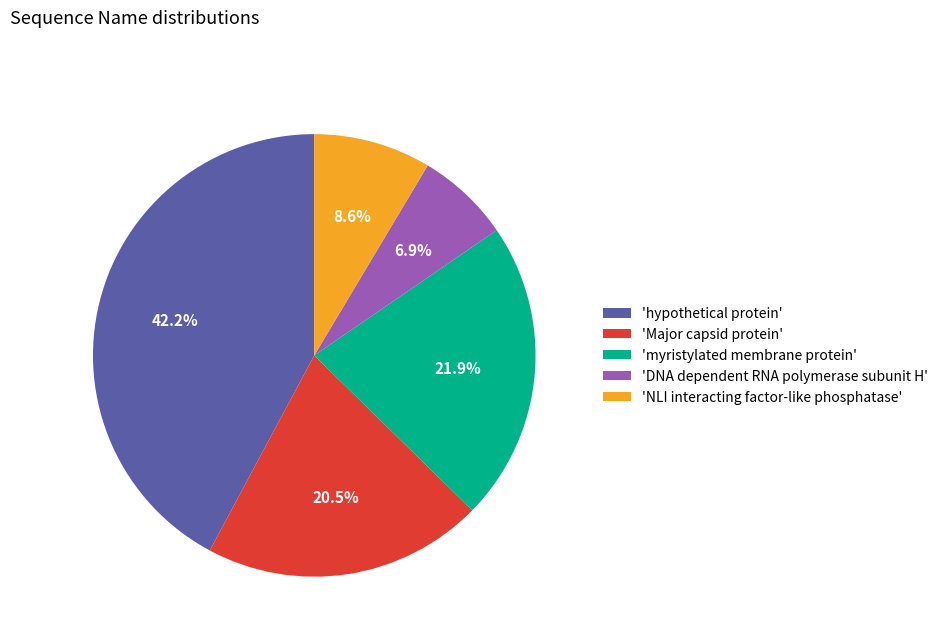

How much of the chart is everything except 'NLI interacting factor-like phosphatase'?

91.4%